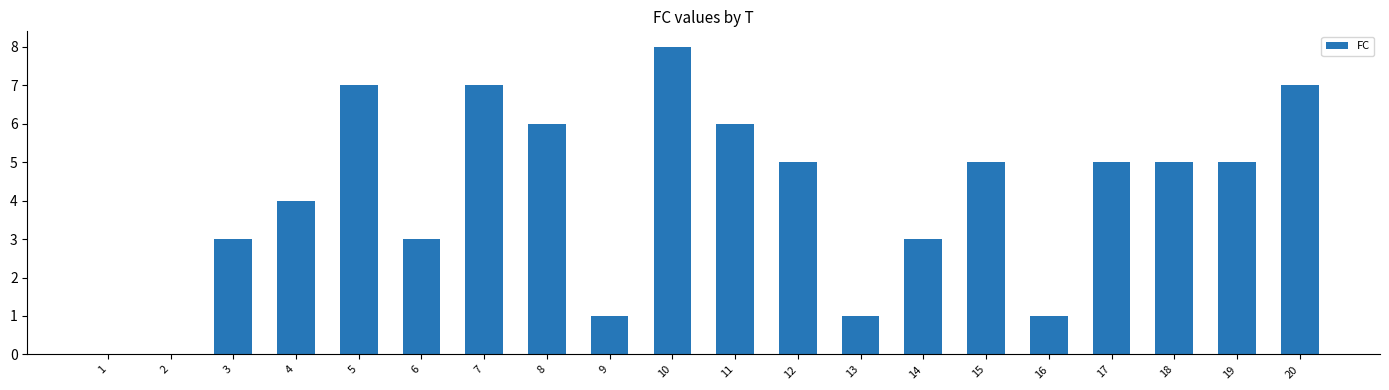

Reading left to right, extract all data points from this chart.

1=0	2=0	3=3	4=4	5=7	6=3	7=7	8=6	9=1	10=8	11=6	12=5	13=1	14=3	15=5	16=1	17=5	18=5	19=5	20=7